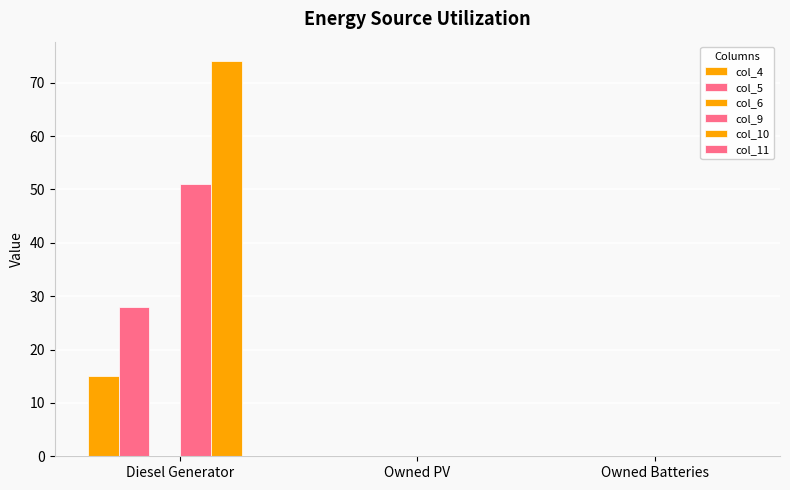

What is the maximum value shown in the chart?

74